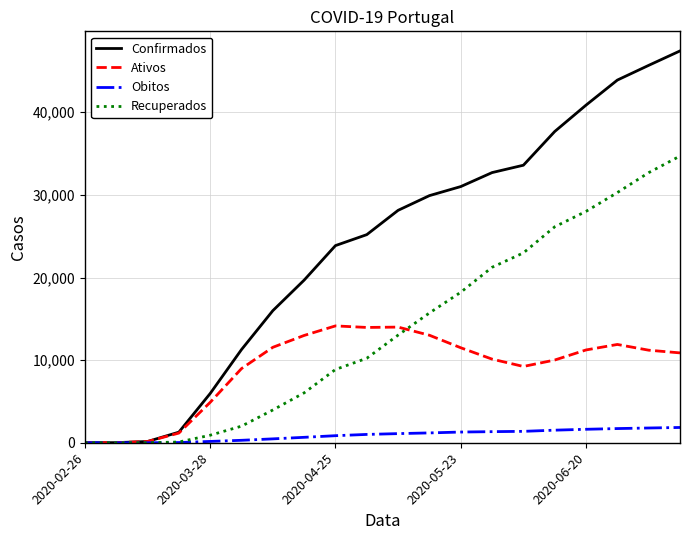

Rank the series by their maximum value, from lowest to highest.

Obitos, Ativos, Recuperados, Confirmados